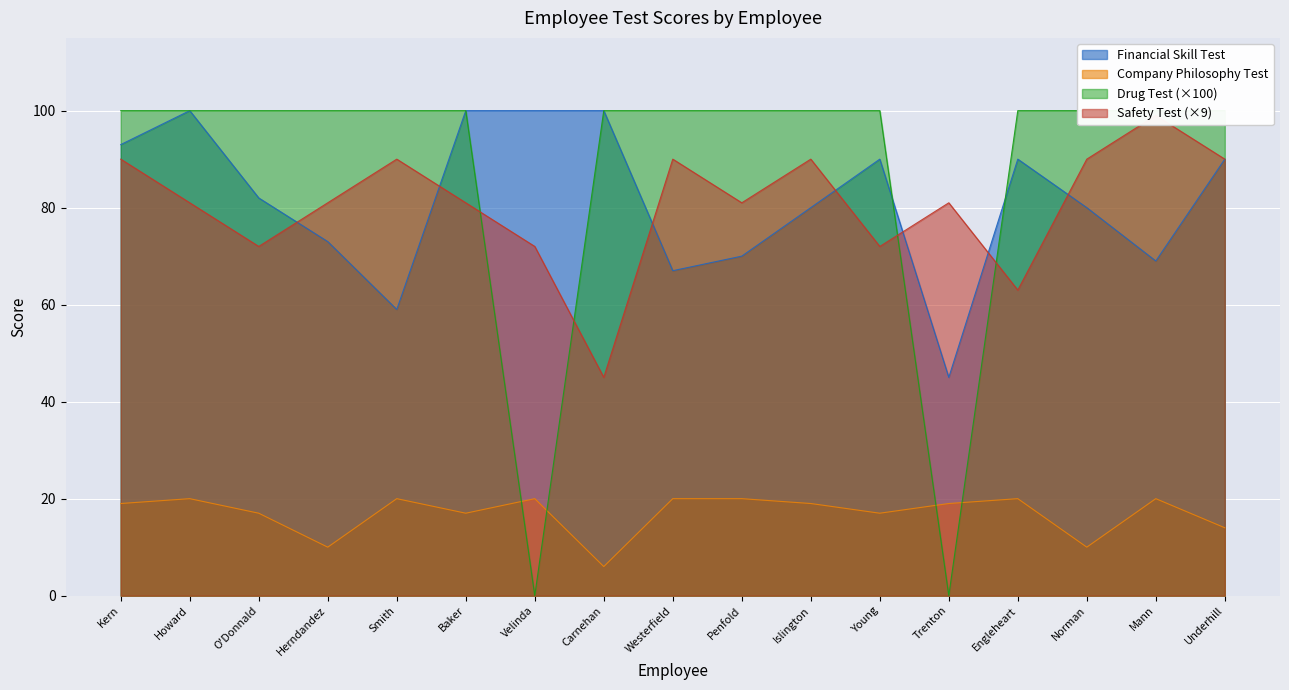

What is the difference between the highest and lowest values at Baker?

83